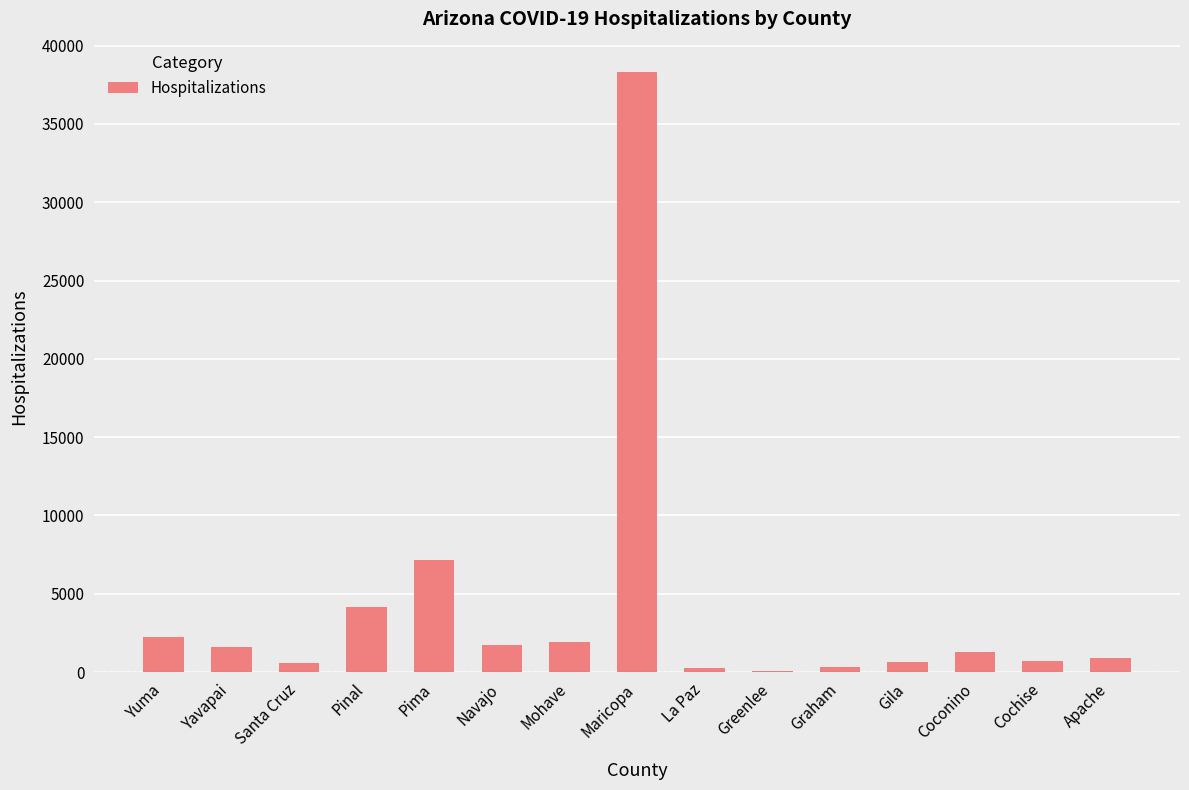

Count the number of data series in this chart.

1